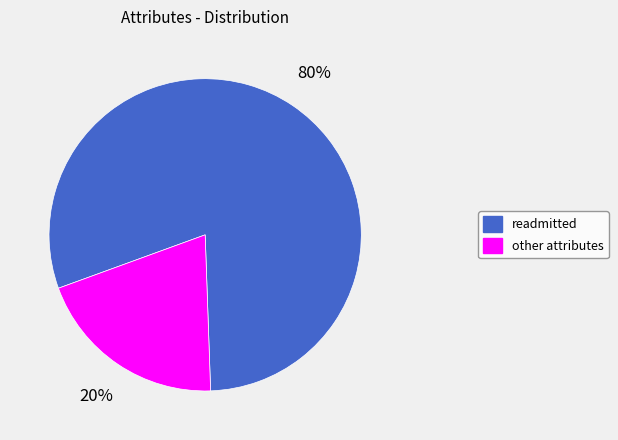

Is there any slice that represents more than half of the pie?

Yes